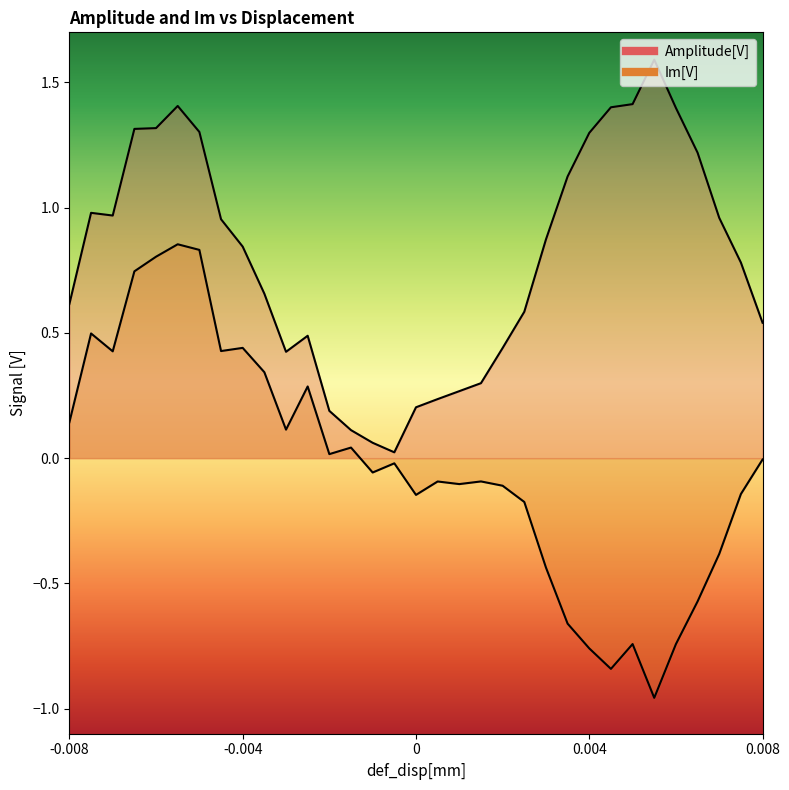

Does the chart display data point markers on the line(s)?

No